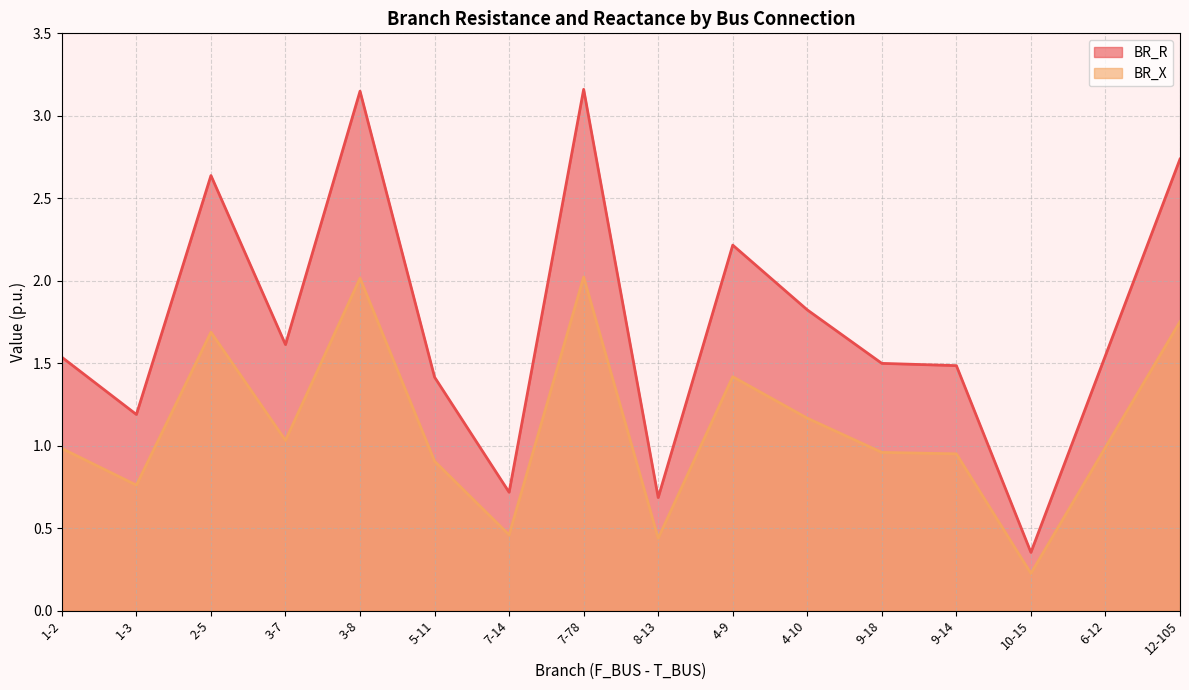

Reading left to right, extract all data points from this chart.

BR_R: 1.5	1.2	2.6	1.6	3.1	1.4	0.7	3.2	0.7	2.2	1.8	1.5	1.5	0.4	1.5	2.7
BR_X: 1.0	0.8	1.7	1.0	2.0	0.9	0.5	2.0	0.4	1.4	1.2	1.0	1.0	0.2	1.0	1.8